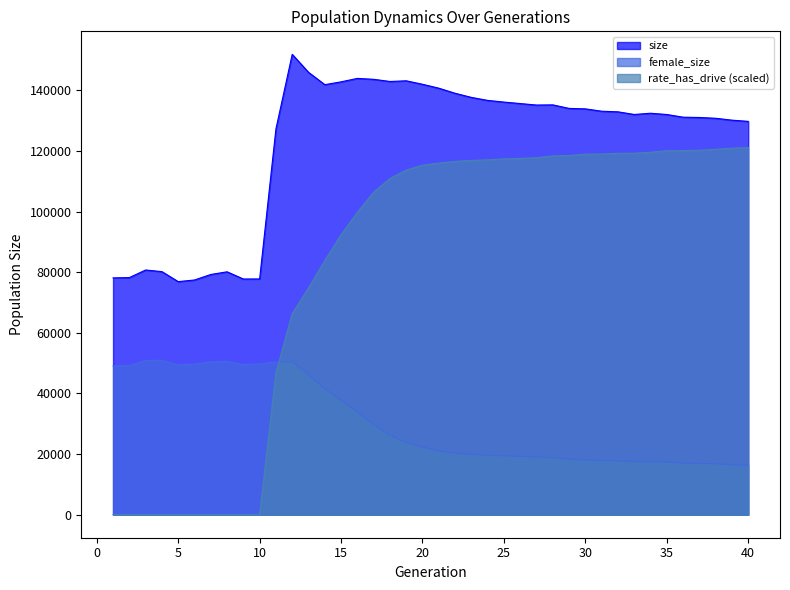

What is the total value across all series at 4?

131159.0